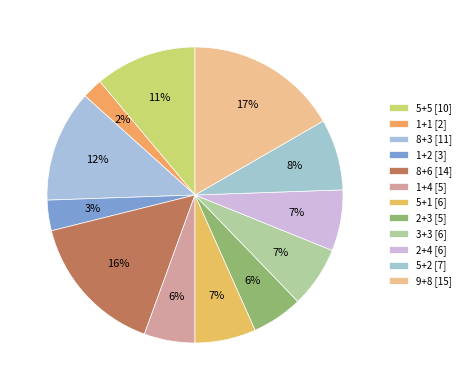

The 8+3 slice represents 12% of the pie. True or false?

True